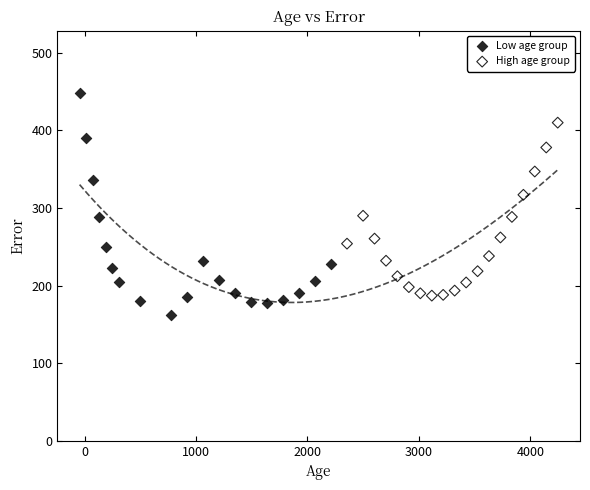

What are all the series names shown in the legend?

Low age group, High age group